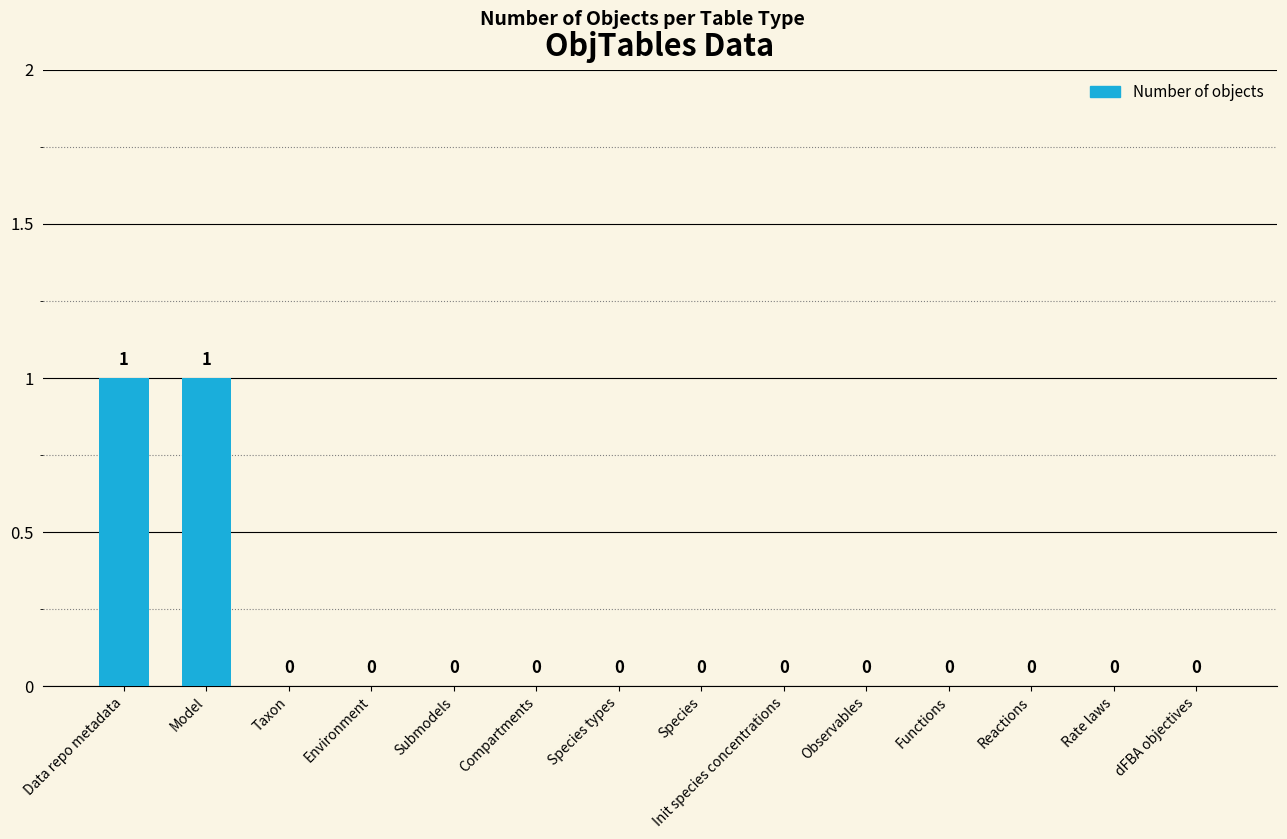

The chart shows a value of 0 at Environment. True or false?

True